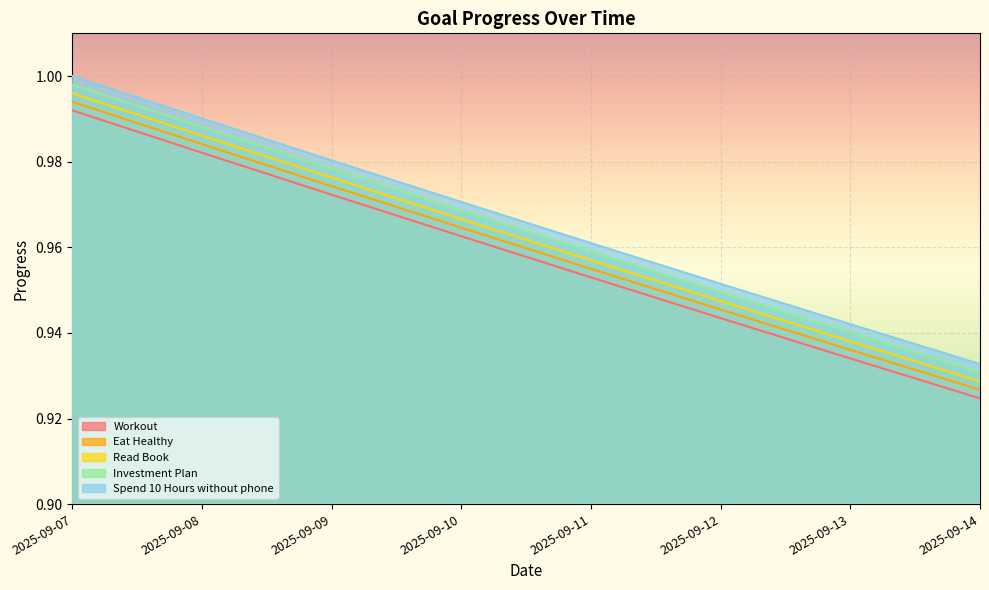

True or false: Read Book and Spend 10 Hours without phone cross at least once.

False